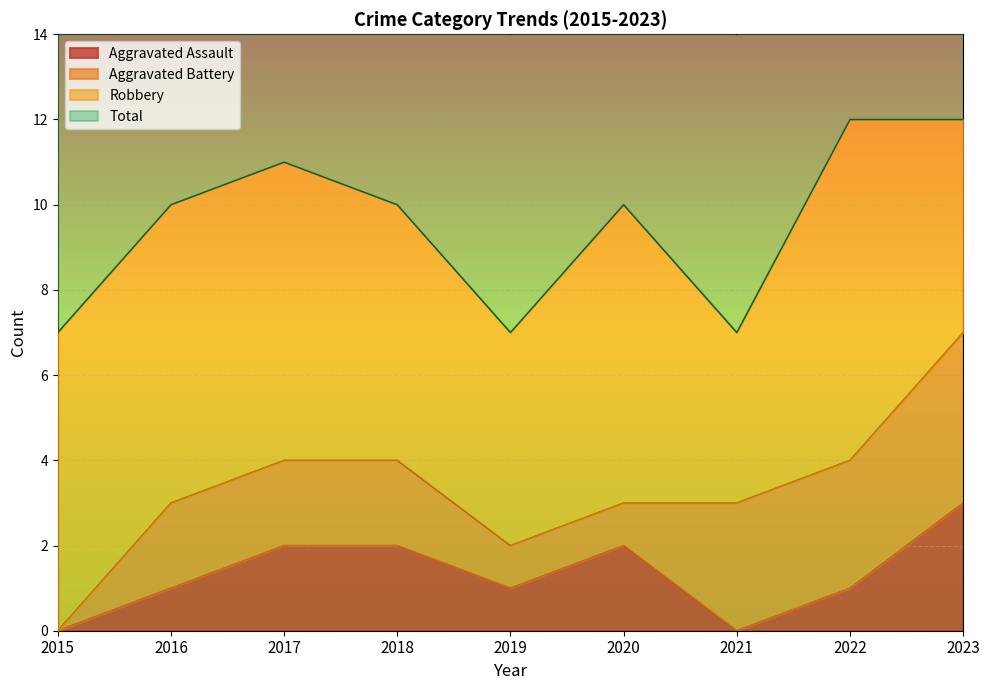

True or false: Aggravated Assault has a value of 5 at 2023.

False